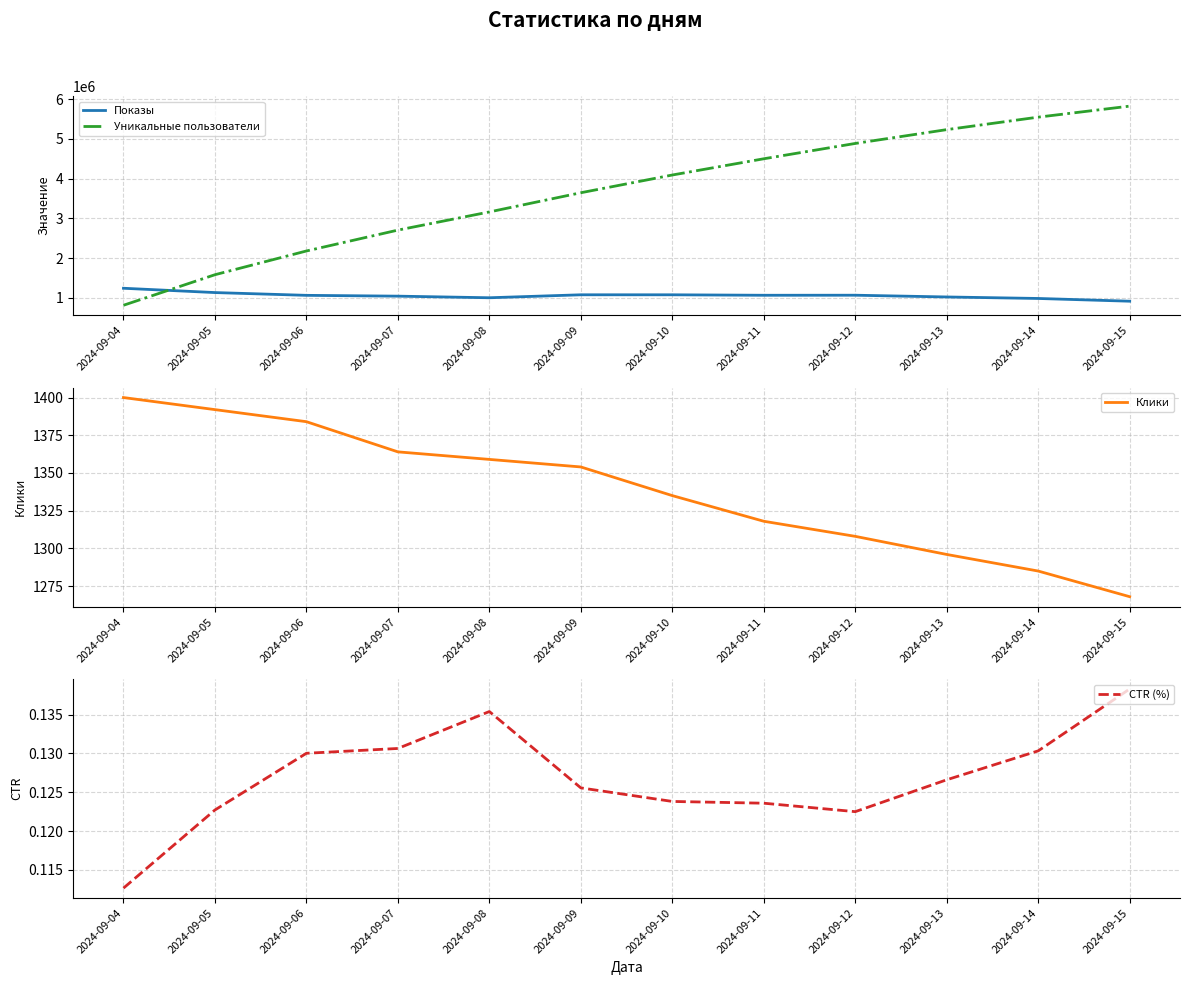

What is the value of the Клики point at the 8th from the left?

1318.0